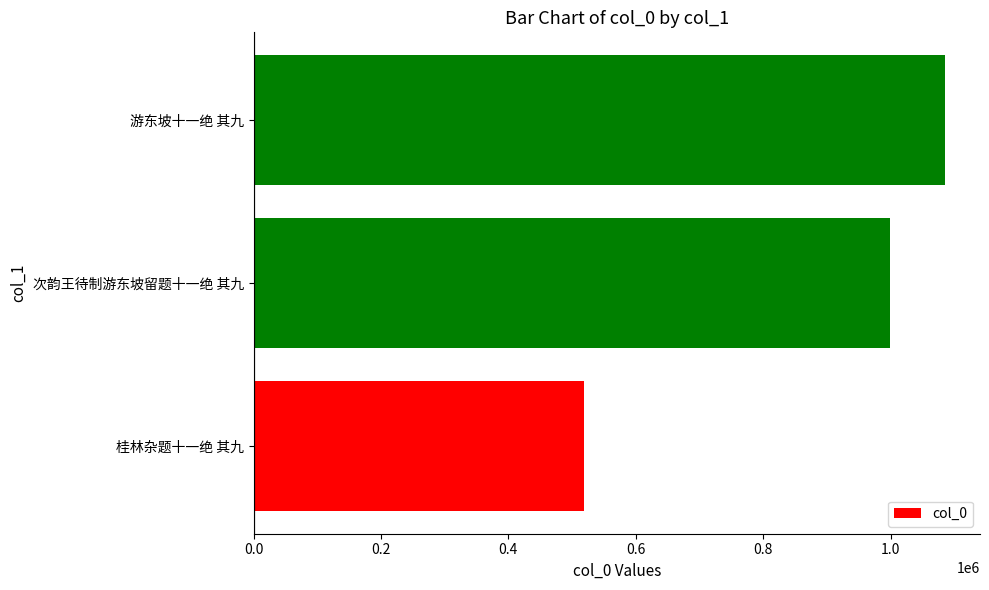

Count the number of data series in this chart.

1